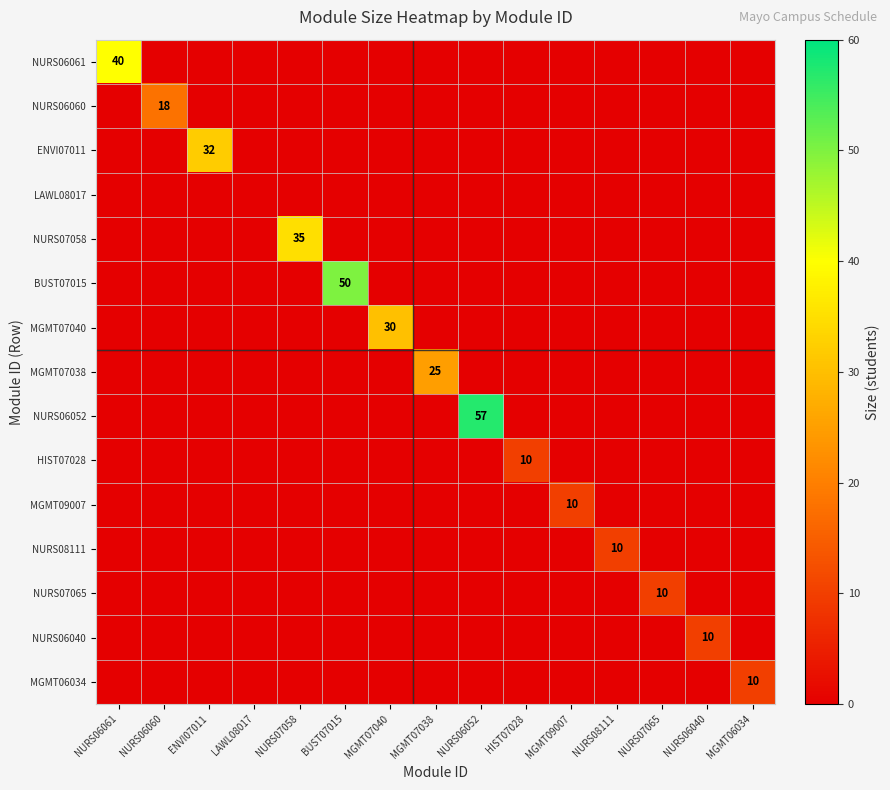

The value of HIST07028 at HIST07028 is 4. True or false?

False